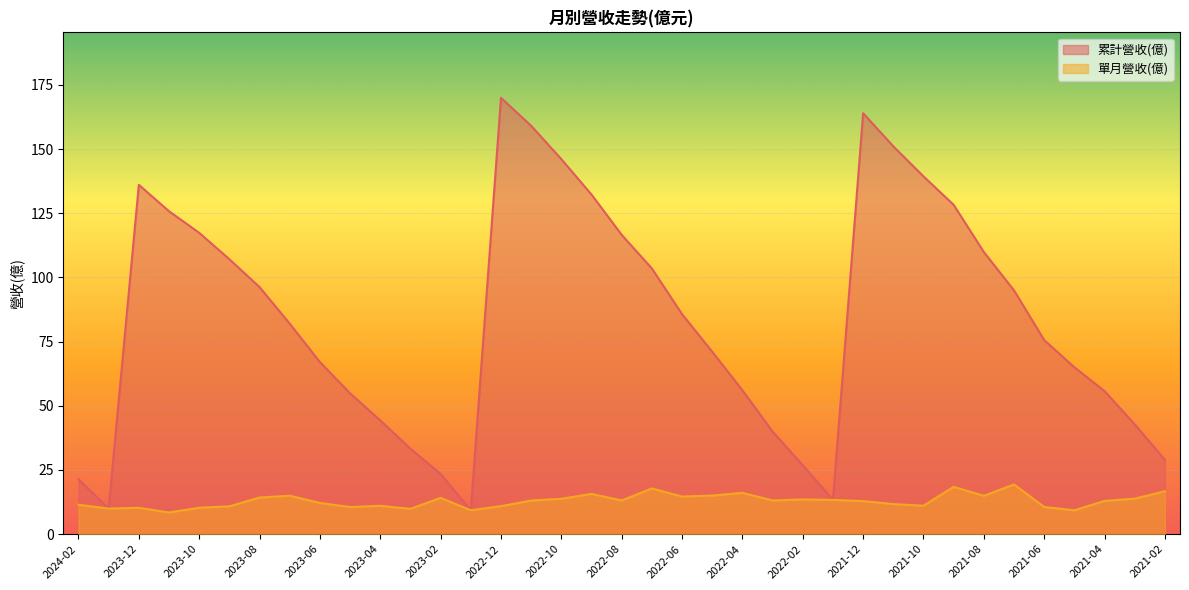

What are all the series names shown in the legend?

累計營收(億), 單月營收(億)